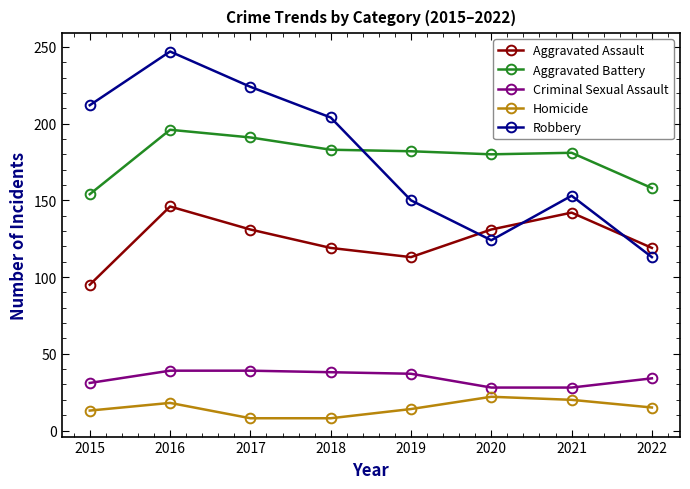

At which category is the sum across all series the highest?

2016